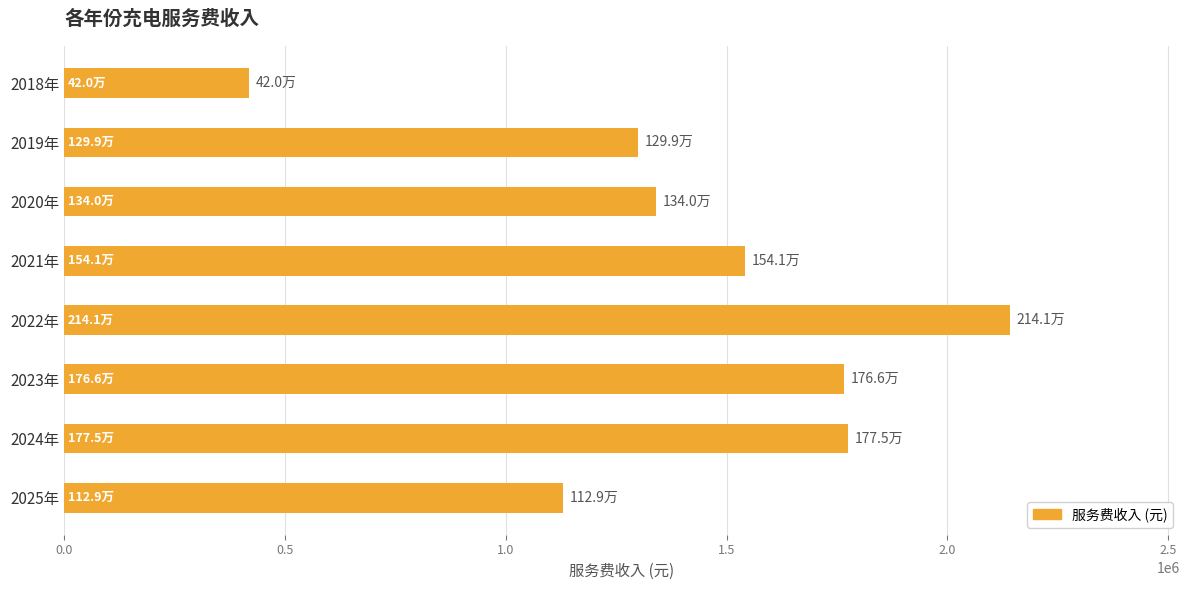

What is the average value?

1426384.3